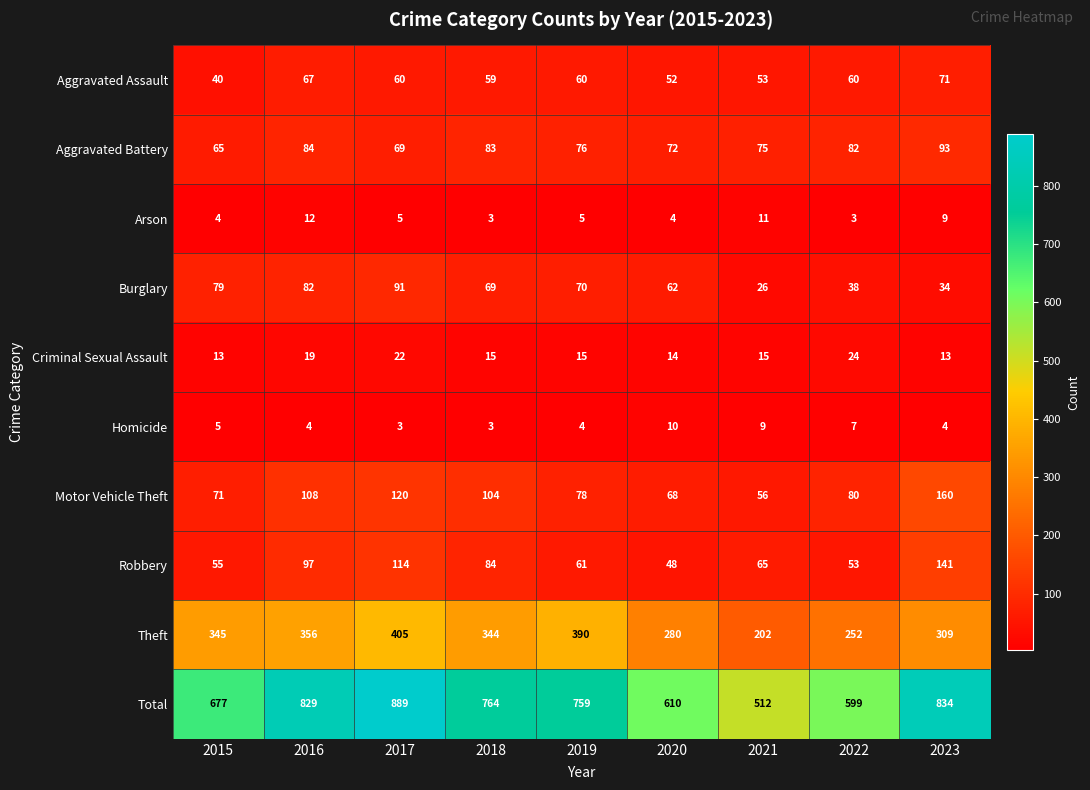

What is the greatest value displayed?

889